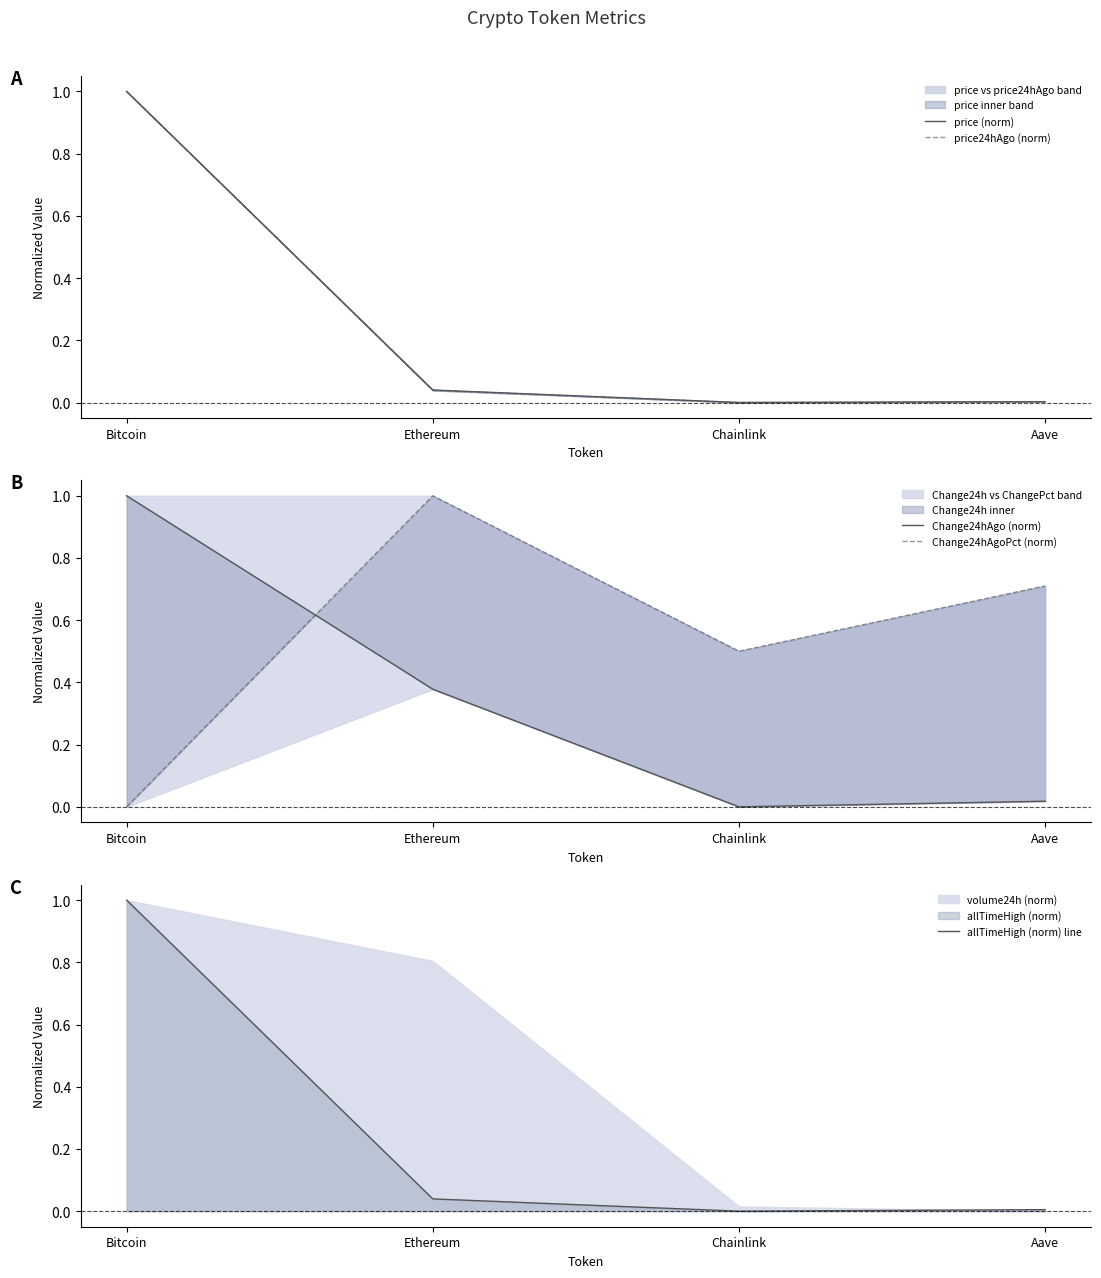

How many values in price (norm) are above zero?

3